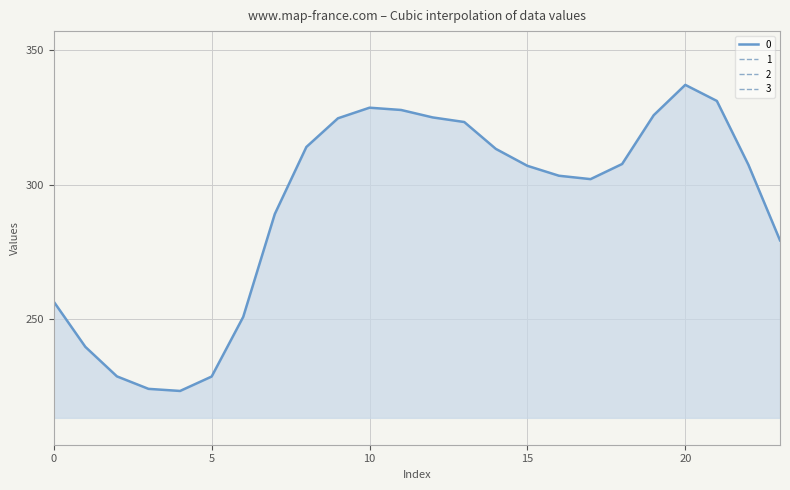

Is the value of 3 at 17 greater than the value of 2 at 13?

No